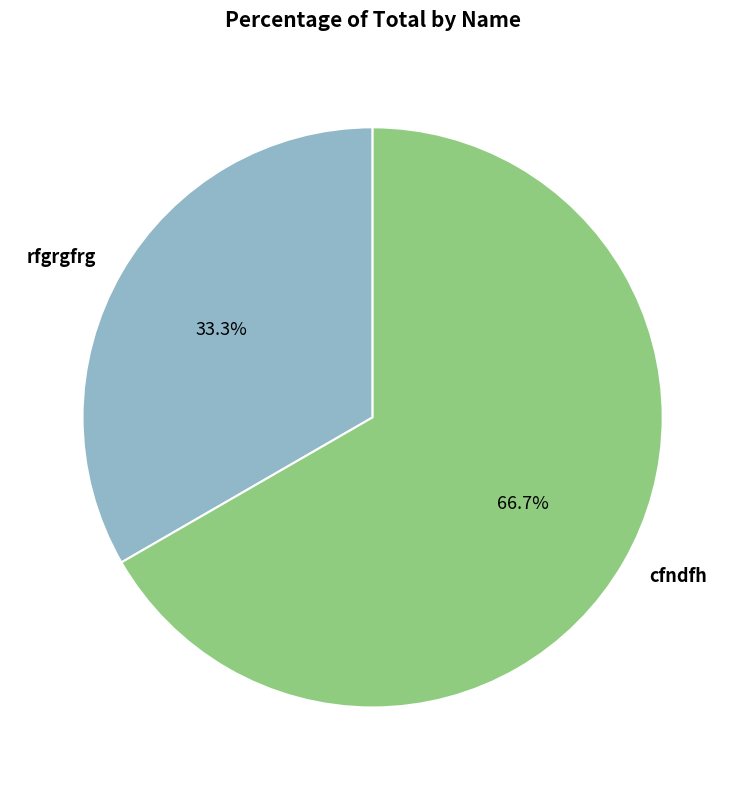

Which category has the smallest portion of the pie?

rfgrgfrg